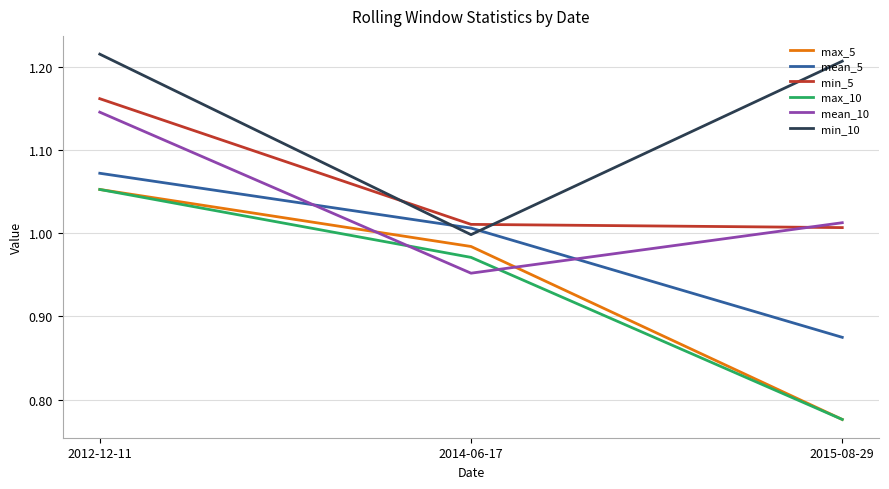

What is the difference between the highest and lowest values at 2012-12-11?

0.2